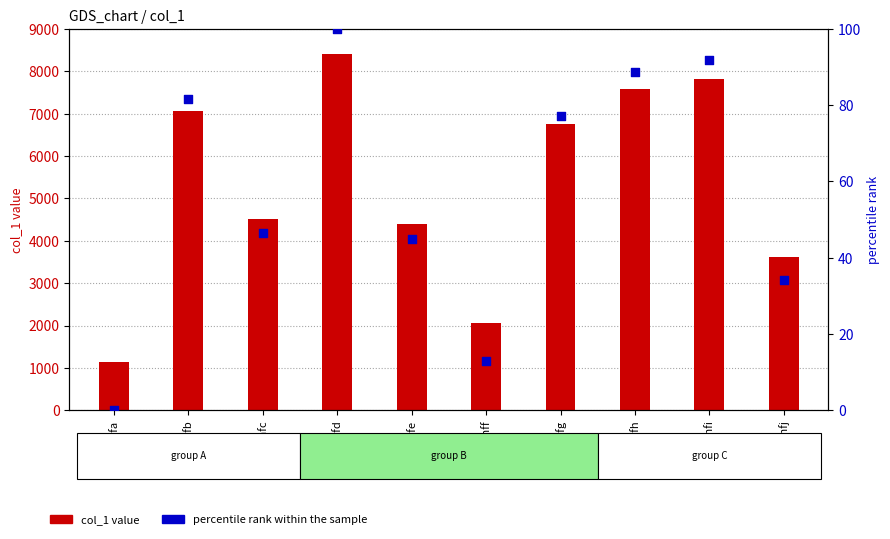

What is the total value across all series at ghfi?

7901.8